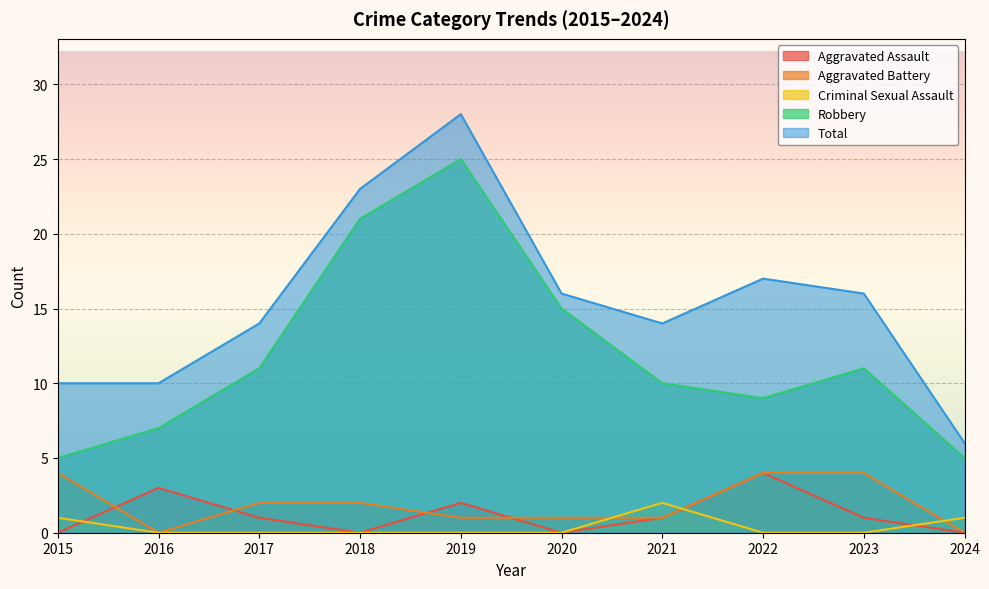

How many data points in Aggravated Assault are above 1?

3